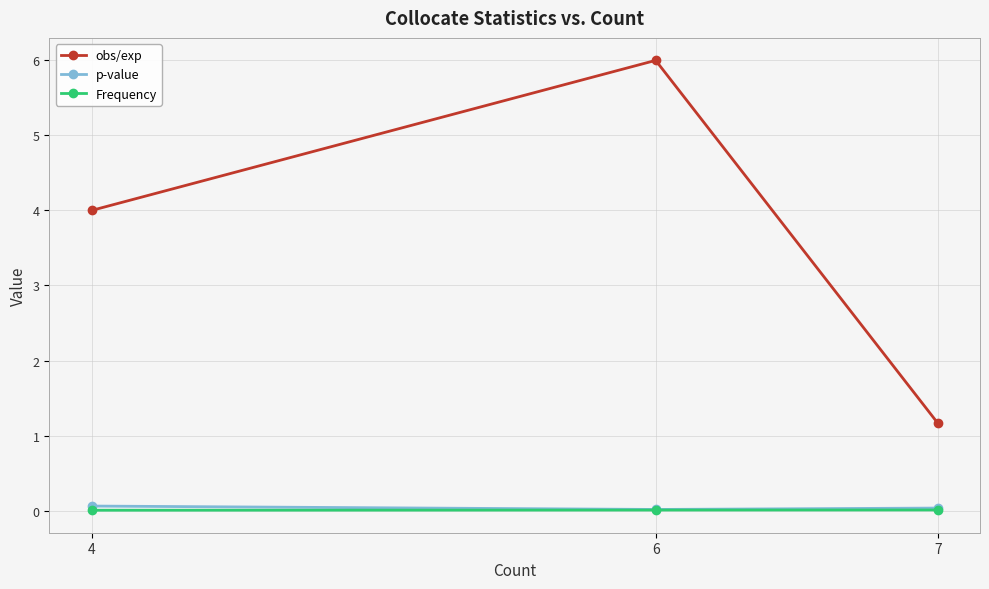

What is the lowest value of the obs/exp series?

1.2